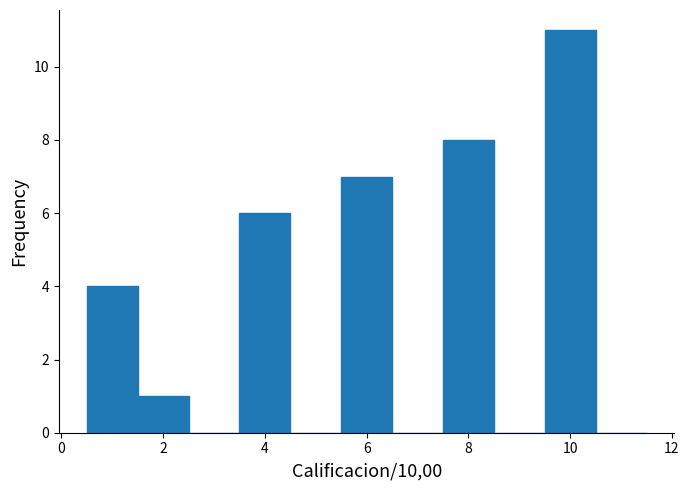

What is the height of the bar covering 7.5 to 8.5 on the x-axis? Neither the bar edges nor the heights are printed on the chart, so give them approximately, as read against the axes.

8